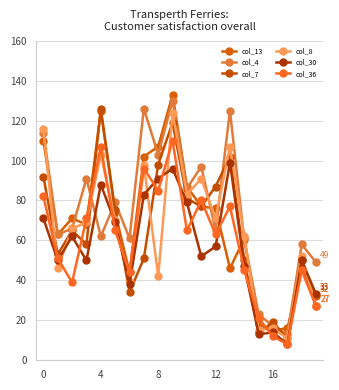

Reading left to right, list all the values displayed in this chart.

col_13: 110	63	71	68	125	74	44	102	107	133	87	77	76	46	61	18	15	16	45	32
col_4: 114	63	66	91	62	79	61	126	103	130	86	97	65	125	60	23	17	13	58	49
col_7: 92	53	65	58	126	75	34	51	98	119	81	77	87	102	50	14	19	11	50	27
col_8: 116	46	66	69	103	70	39	98	42	124	83	91	71	107	62	15	16	11	52	27
col_30: 71	50	62	50	88	69	38	83	91	96	79	52	57	99	47	13	14	8	50	33
col_36: 82	51	39	71	107	65	44	96	85	110	65	80	63	77	45	21	12	8	45	27